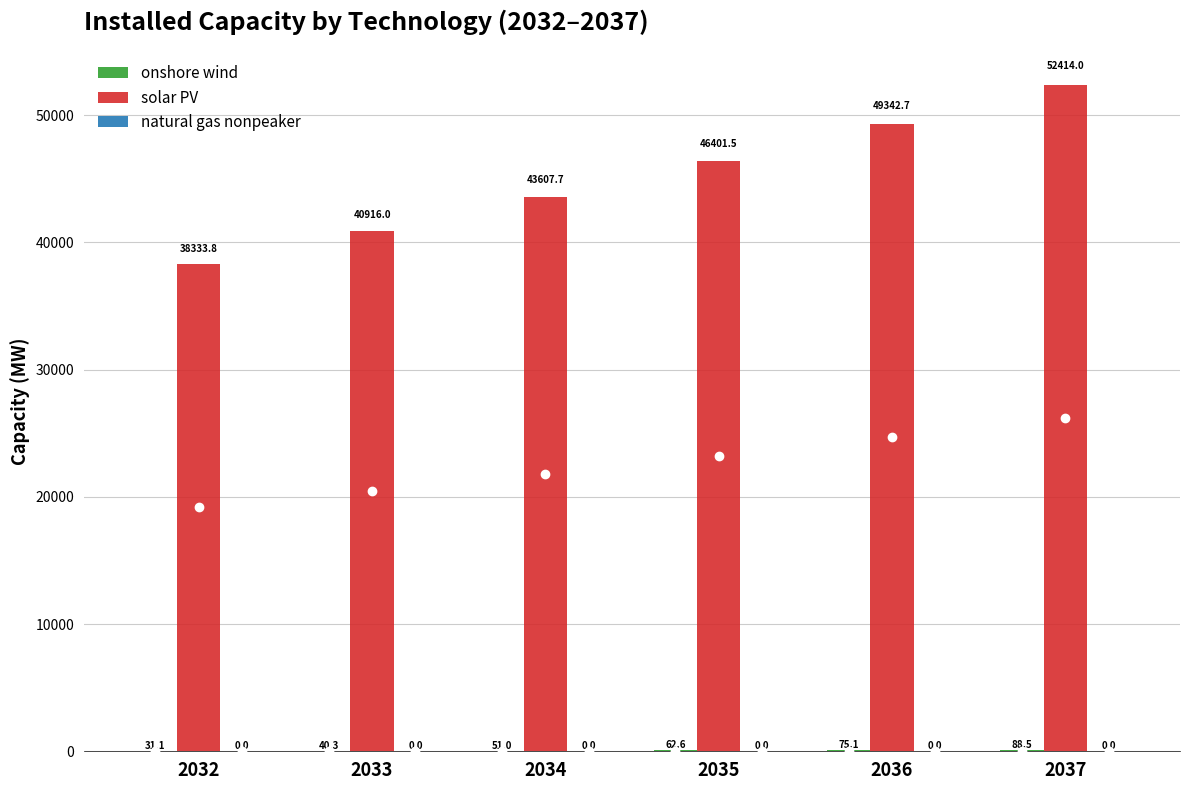

What is the sum of the solar PV values at 2036 and 2037?

101756.7